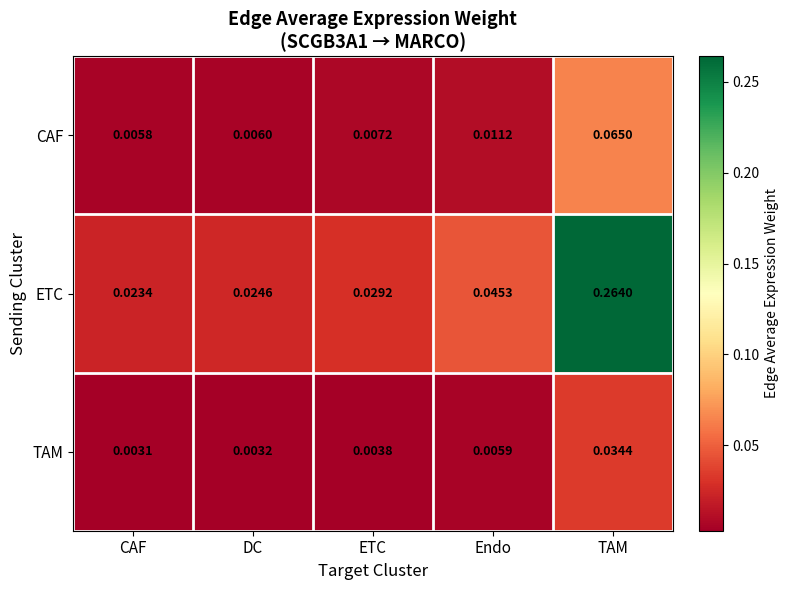

Which label corresponds to the largest value in the chart?

TAM